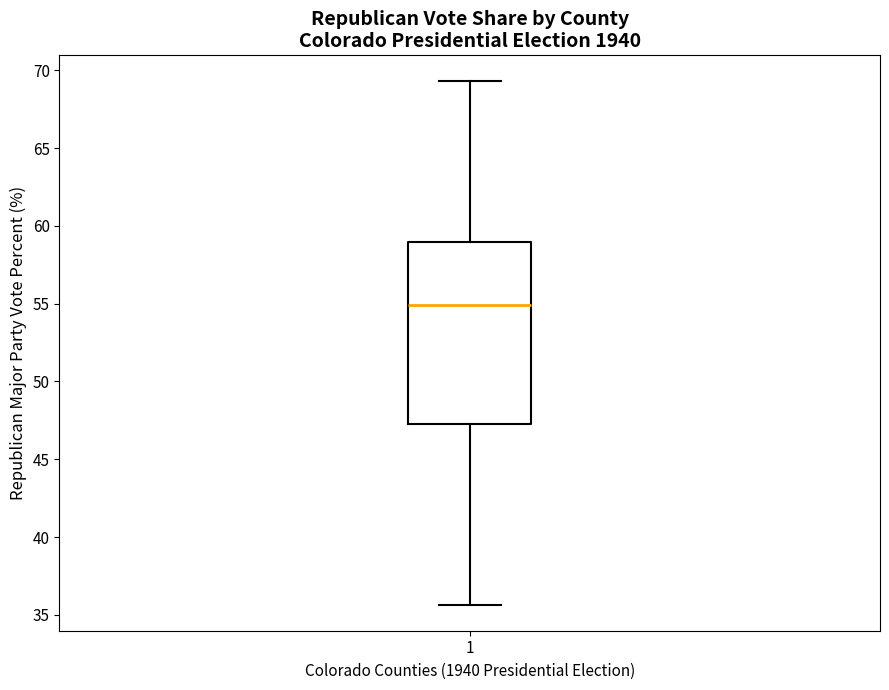

Where does the median line of the box at x = 1 sit on the y-axis? The values are not printed on the chart, so give them approximately, as read against the axis.

55.0